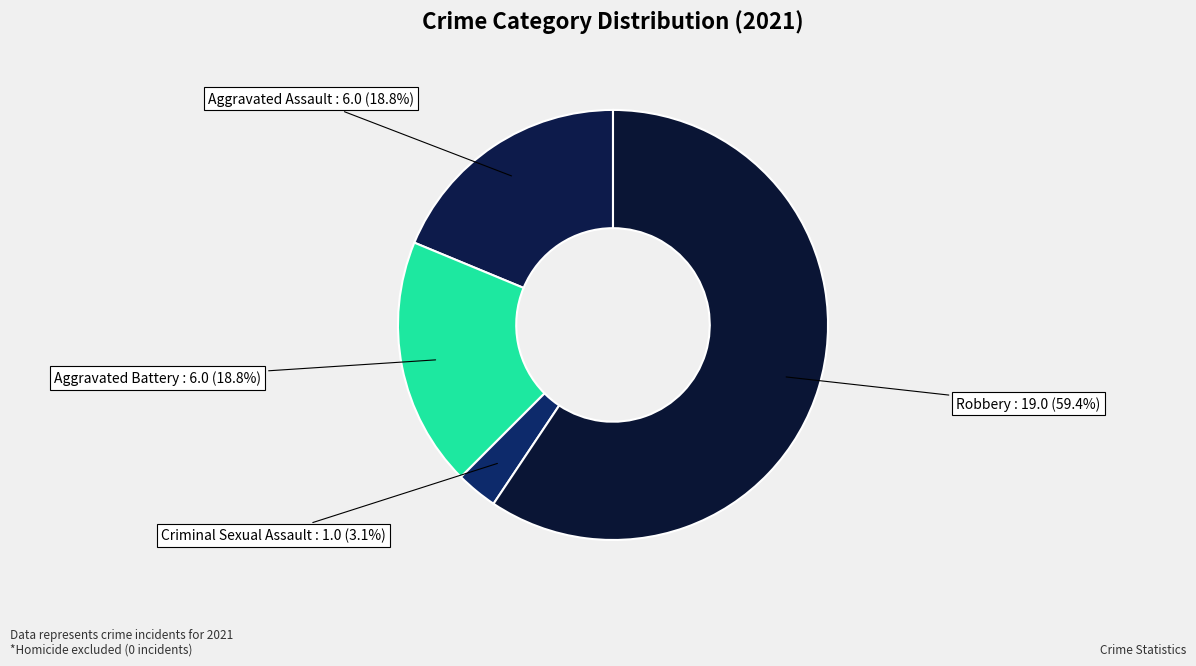

How many slices are in this pie chart?

4